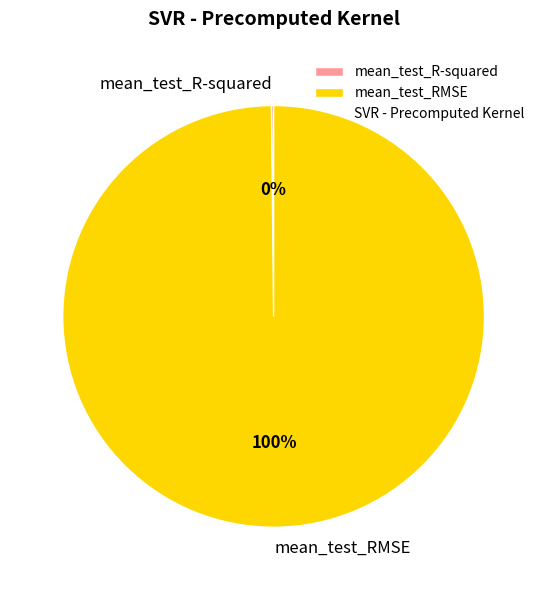

To the nearest percent, what is the average slice percentage?

50%